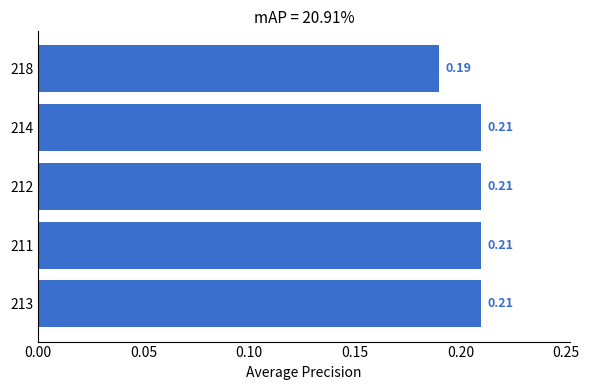

What is the sum of the values at 218 and 214?

0.4